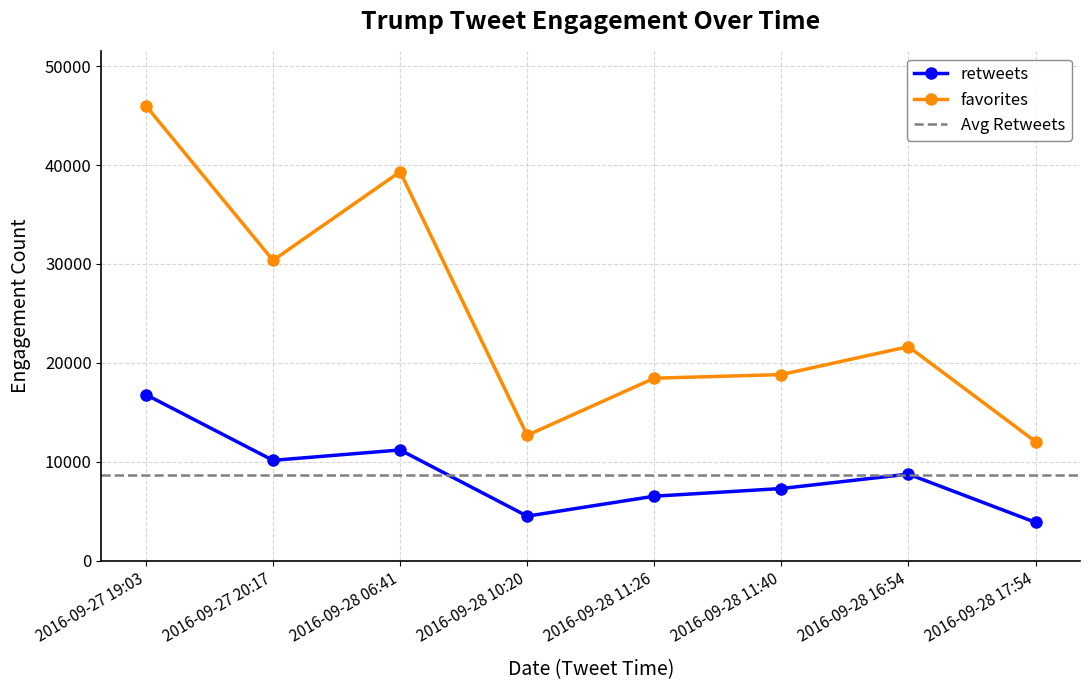

At how many categories does at least one series exceed 15674?

6